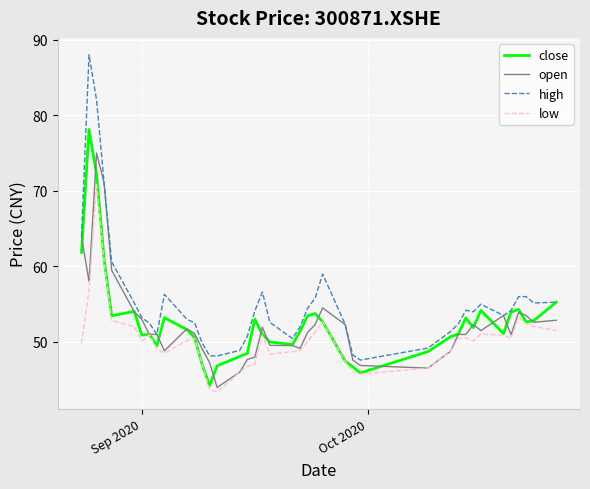

List the series in order of their peak value, lowest first.

low, open, close, high